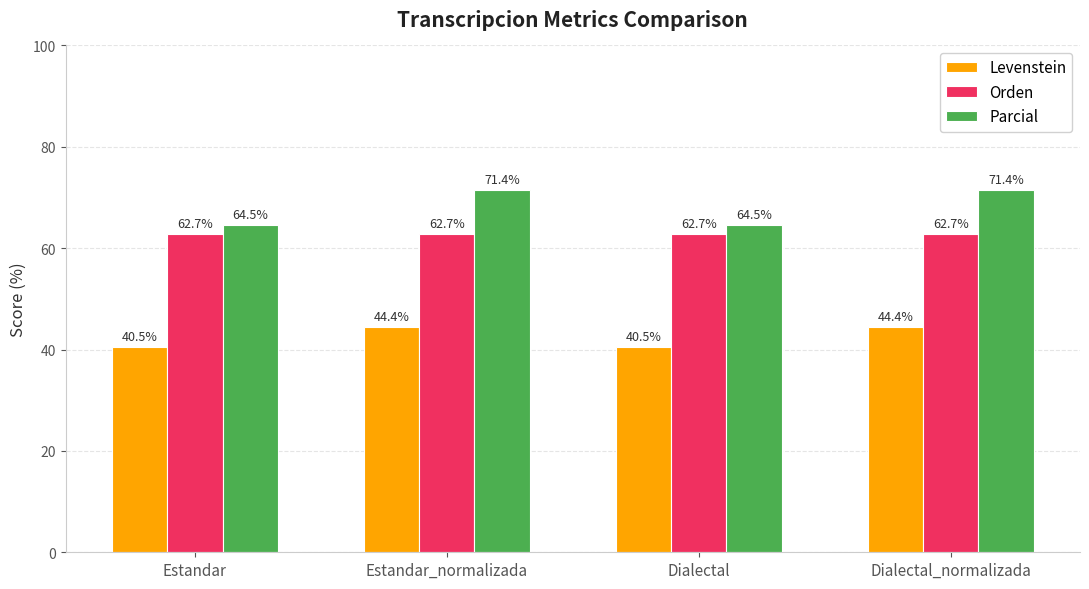

Reading left to right, what are all the values shown in this chart?

Levenstein: 40.5	44.4	40.5	44.4
Orden: 62.7	62.7	62.7	62.7
Parcial: 64.5	71.4	64.5	71.4